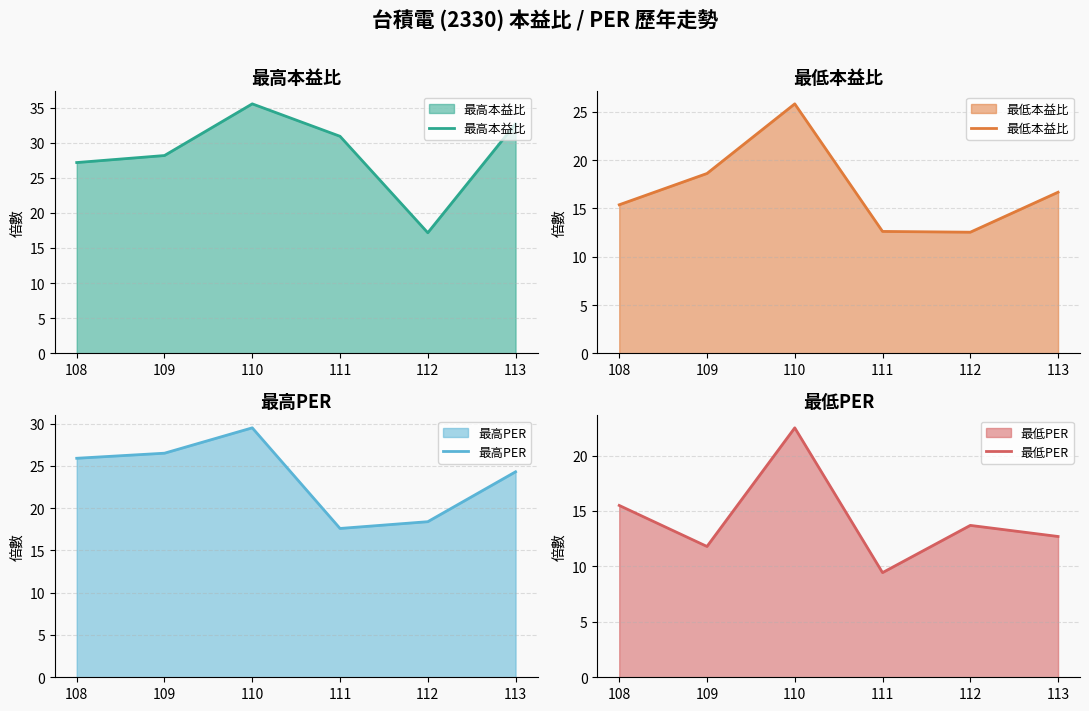

At how many categories does at least one series exceed 20?

5